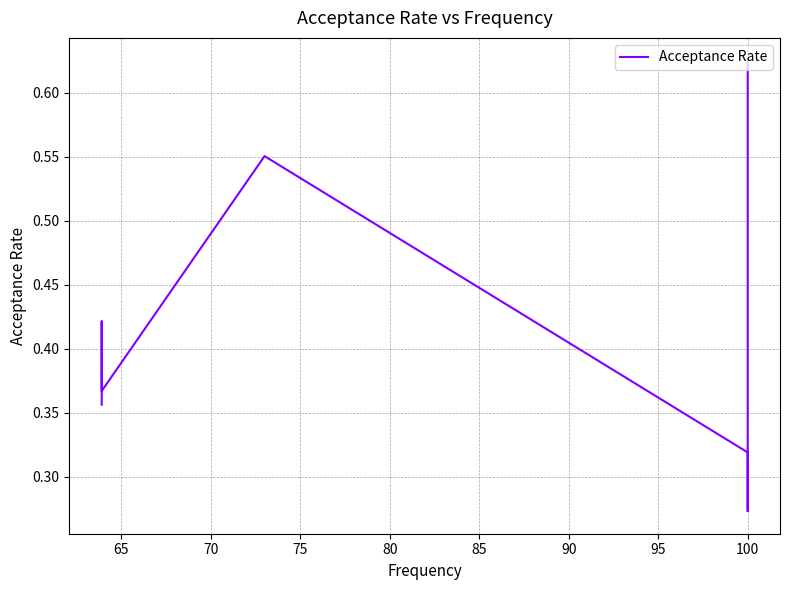

The value at 85 is 0.4. True or false?

True